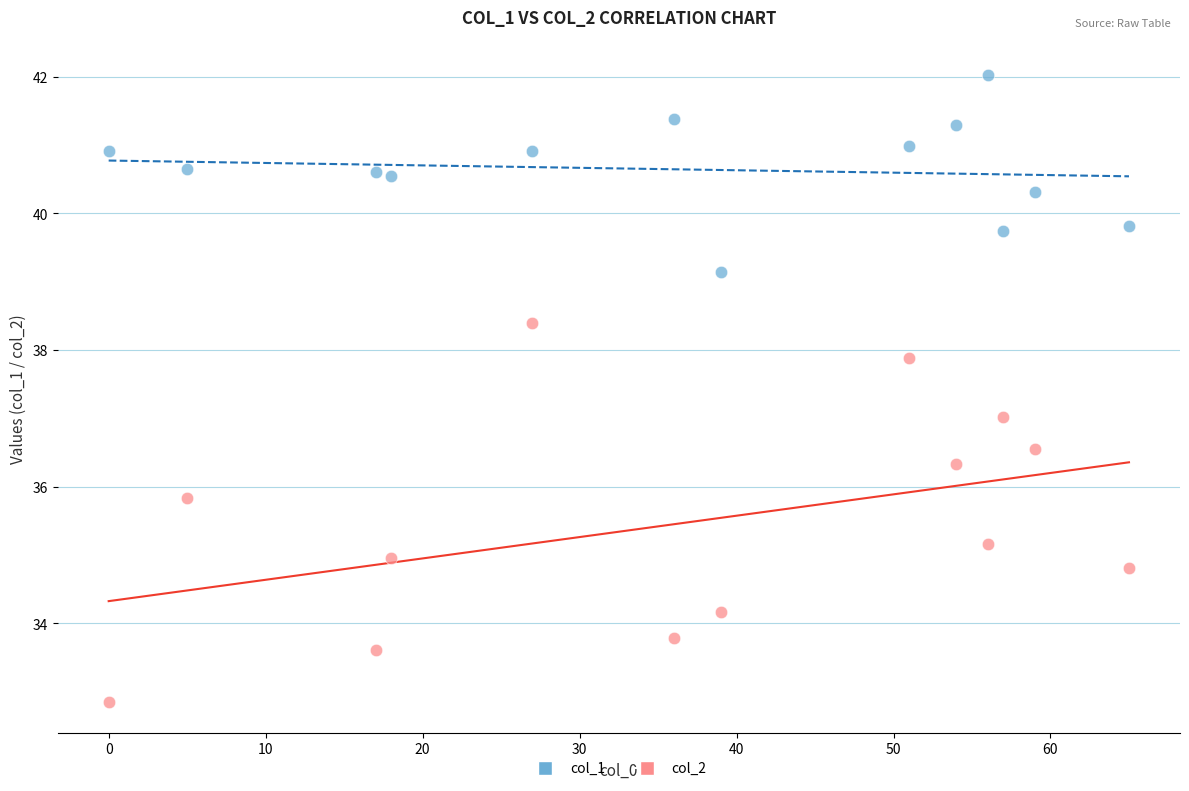

Which series contains the highest Y value?

col_1